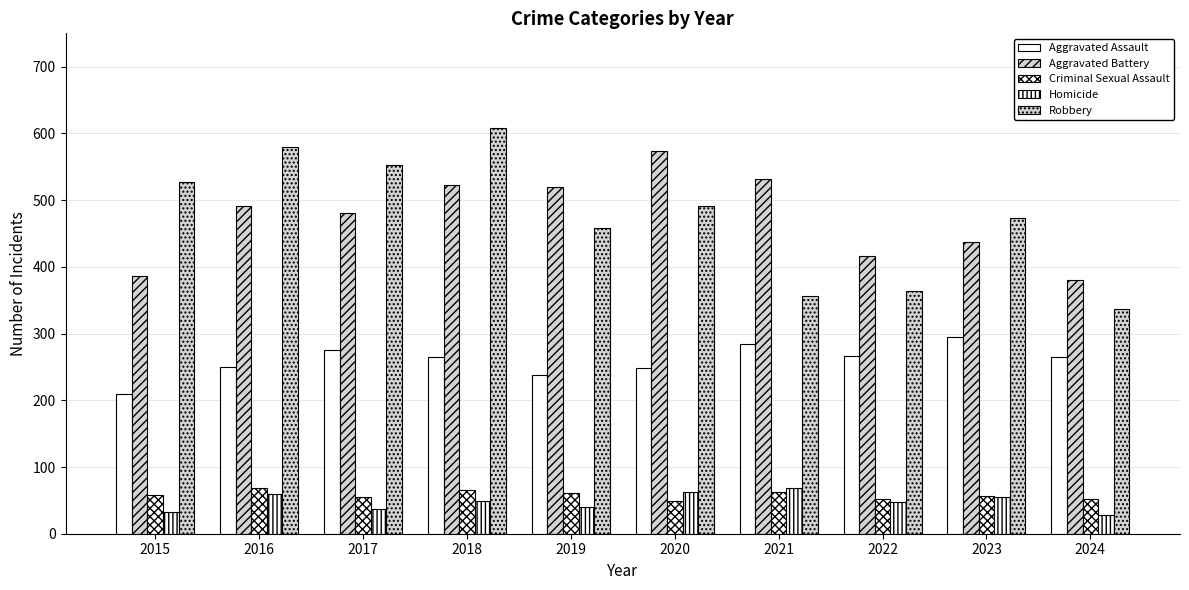

What is the difference between the Criminal Sexual Assault values at 2016 and 2017?

14